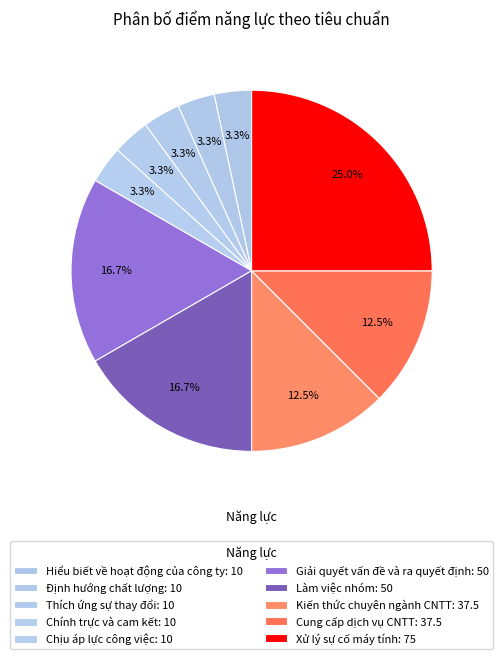

How many segments does this pie chart have?

10